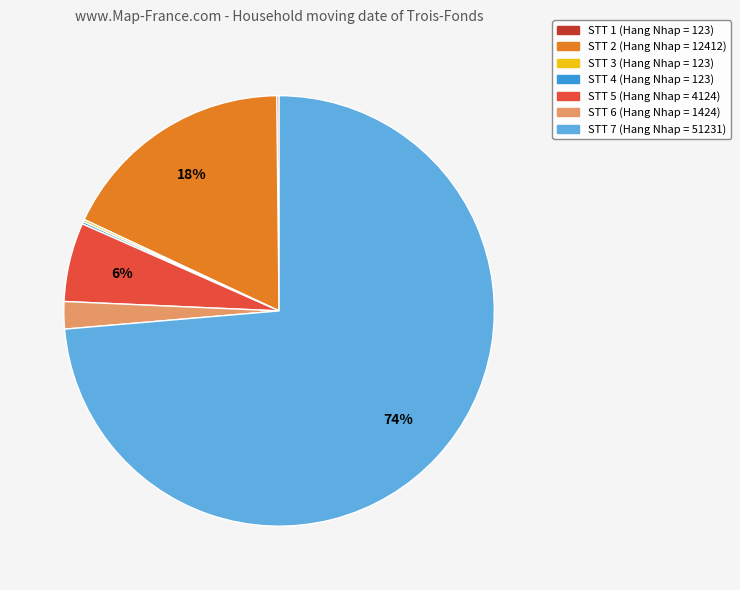

Does any single category account for the majority?

Yes